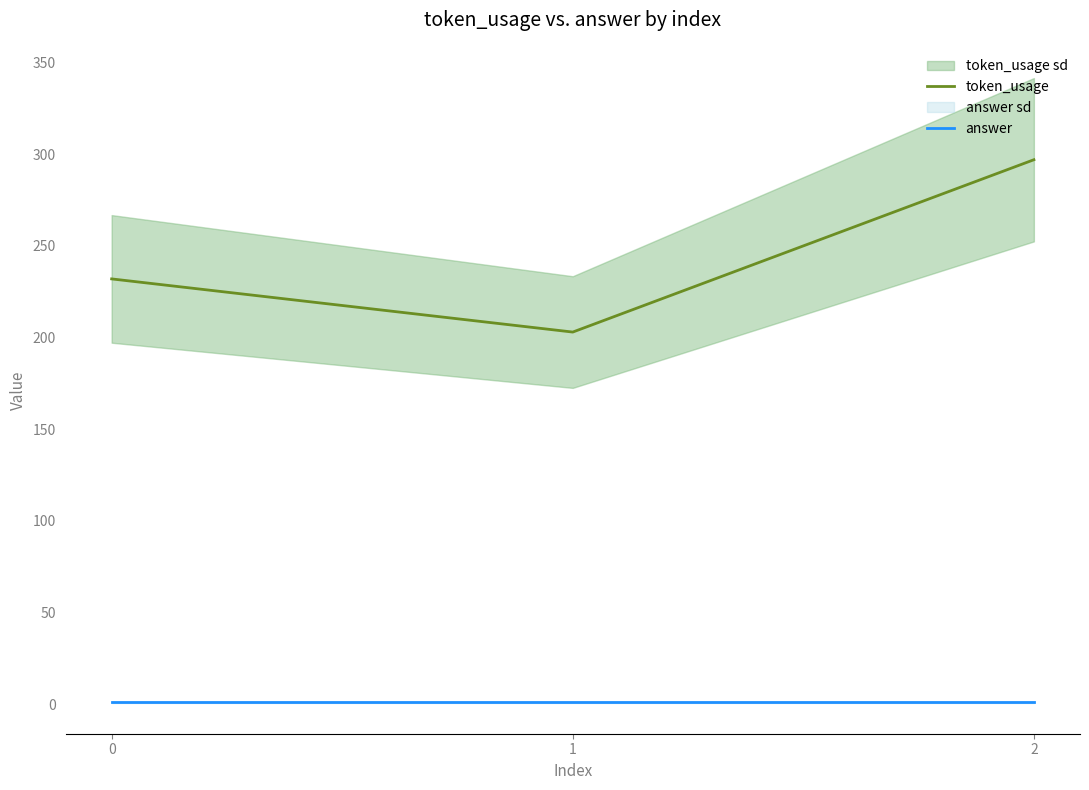

Which series has the largest total across all categories?

token_usage